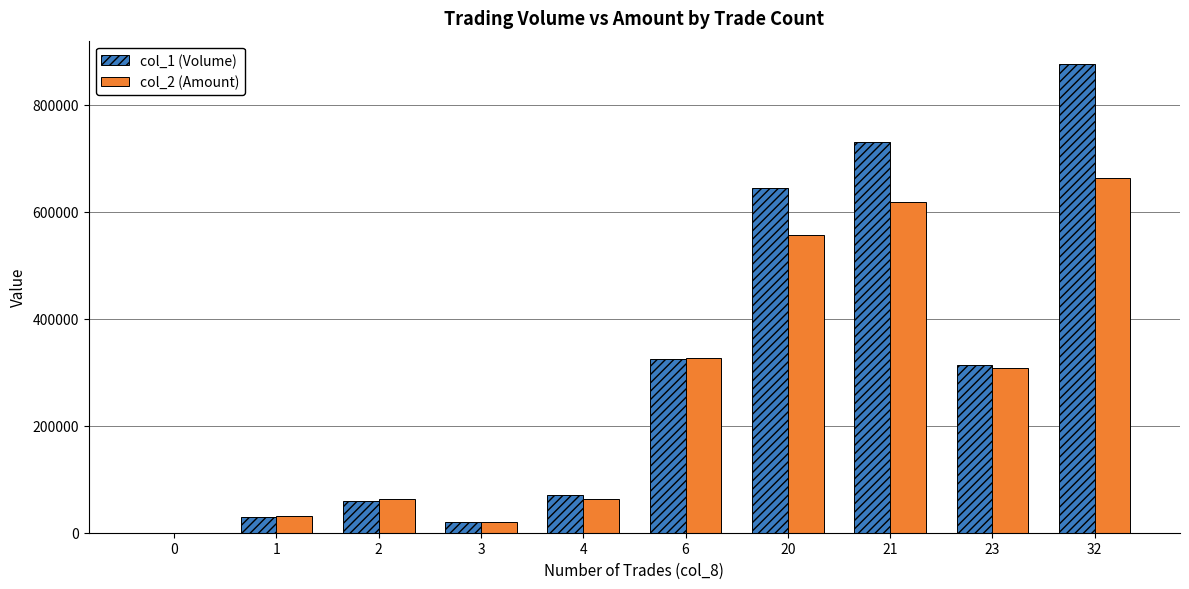

The value of col_1 (Volume) at 0 is -436925. True or false?

False